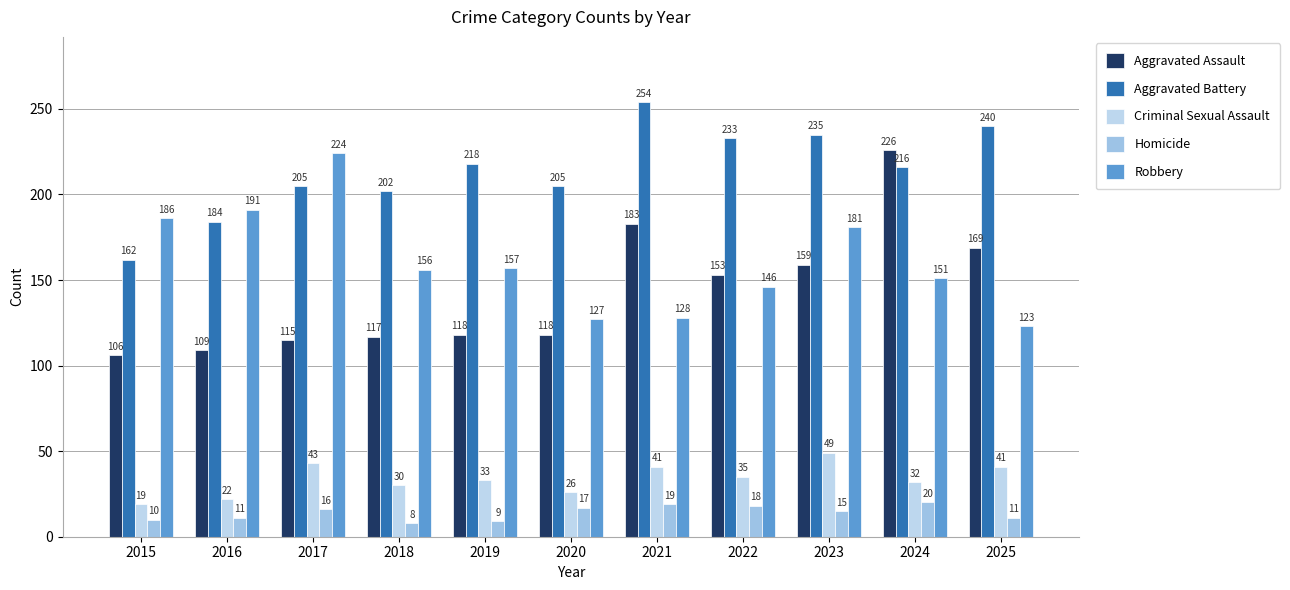

Rank the categories by Criminal Sexual Assault value from highest to lowest.

2023, 2017, 2021, 2025, 2022, 2019, 2024, 2018, 2020, 2016, 2015